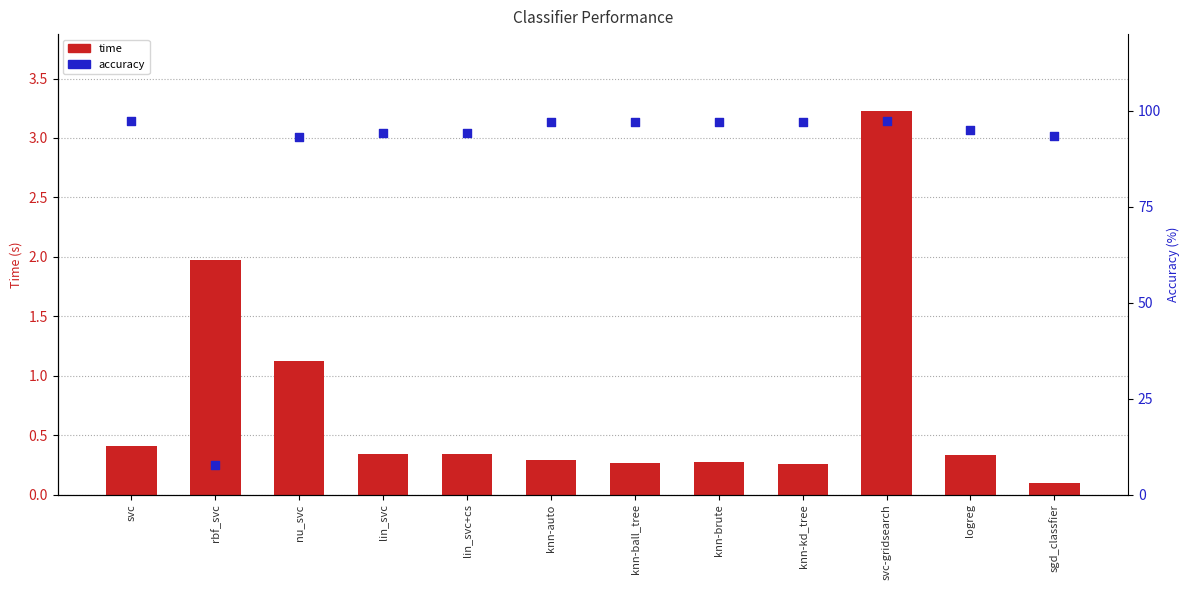

What is the total value across all series at knn-brute?

97.2